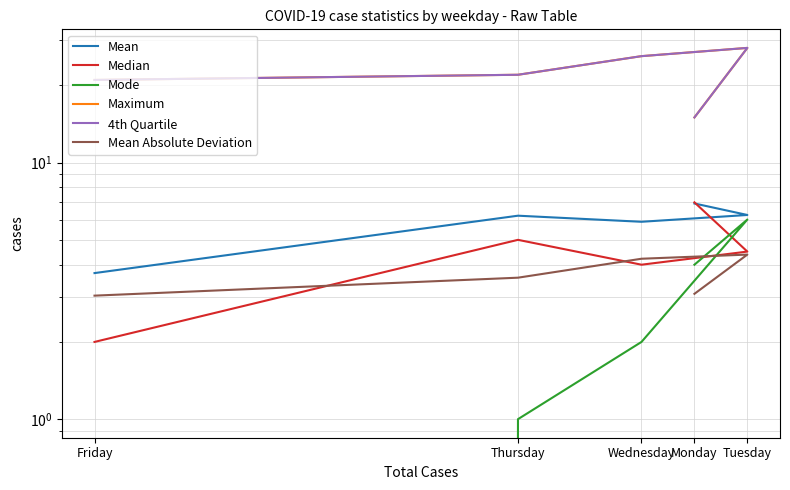

List the labels in order of Median value, smallest first.

Friday, Wednesday, Tuesday, Thursday, Monday